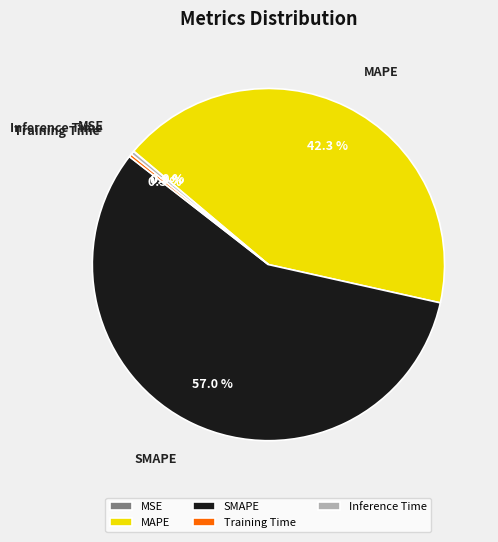

Does MAPE account for over 50% of the chart?

No